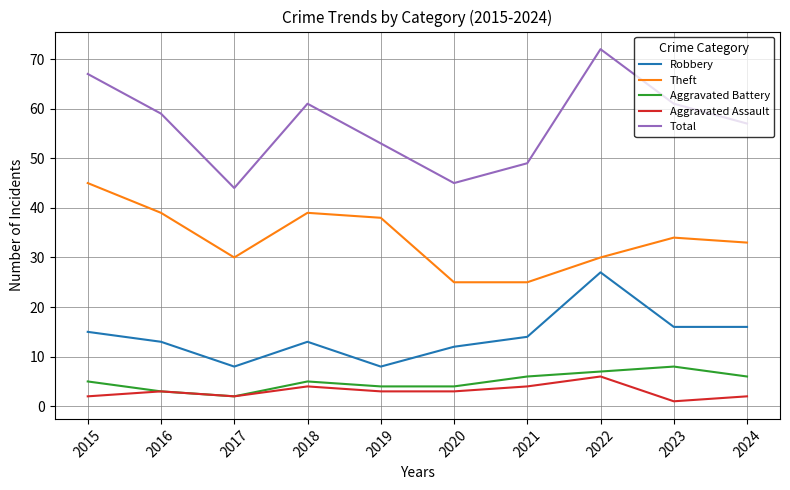

How many values in the Total series are below 59?

5